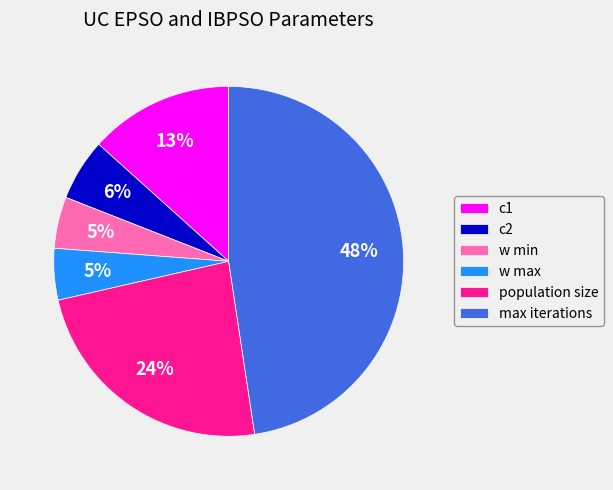

How many segments does this pie chart have?

6